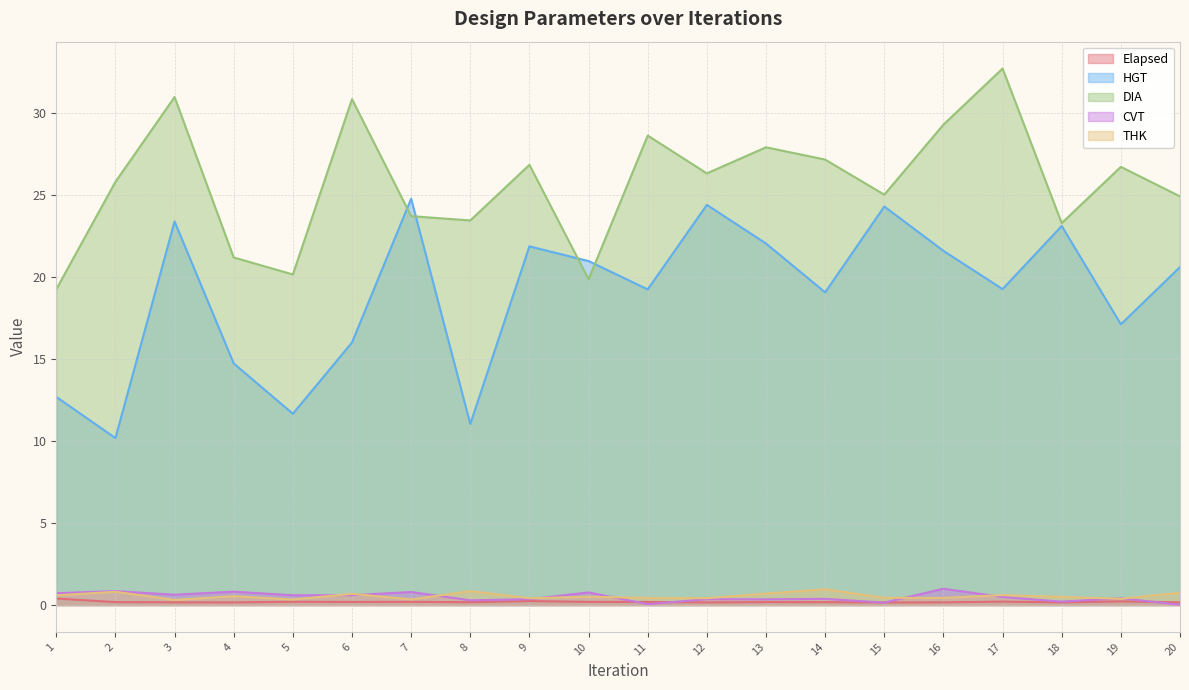

Rank the categories by DIA value from lowest to highest.

1, 10, 5, 4, 18, 8, 7, 20, 15, 2, 12, 19, 9, 14, 13, 11, 16, 6, 3, 17